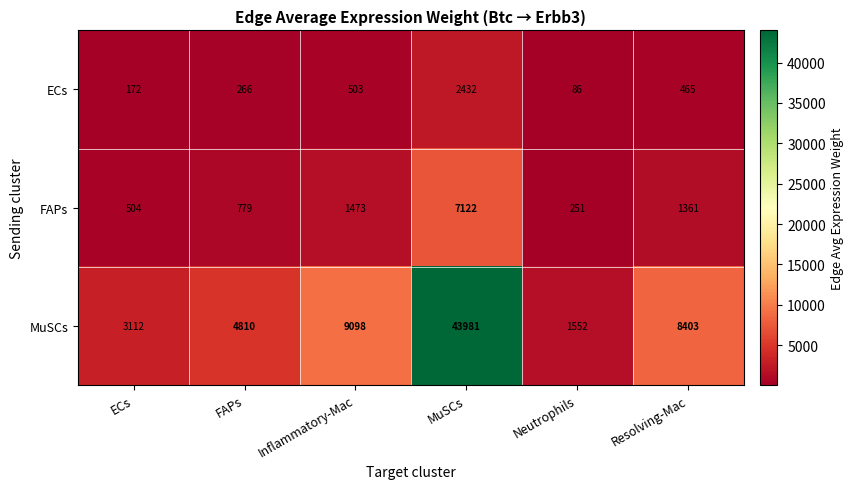

At which category is the sum across all series the highest?

MuSCs